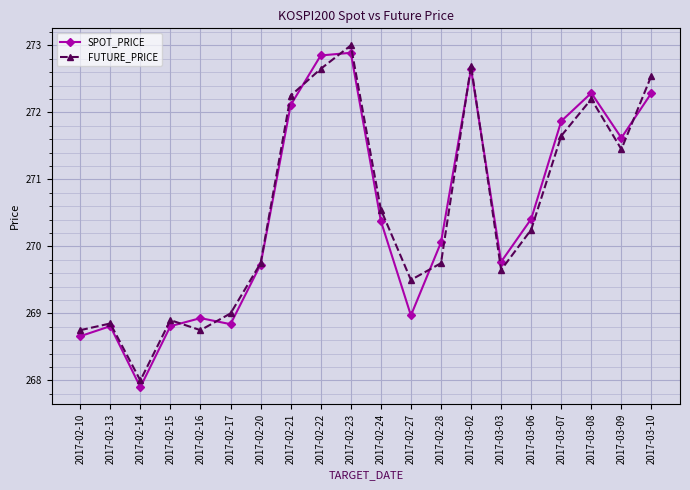

True or false: FUTURE_PRICE and SPOT_PRICE intersect in this chart.

True